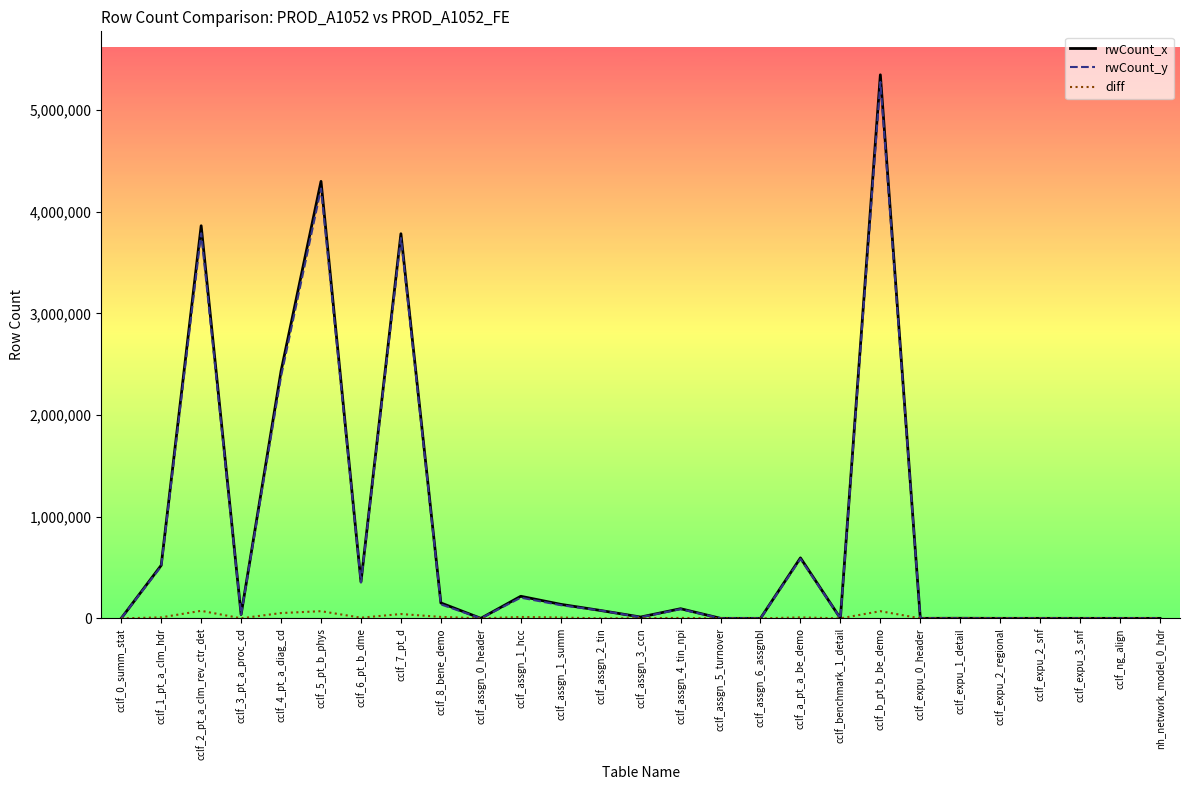

The rwCount_x series shows 3309539 at cclf_ng_align. True or false?

False